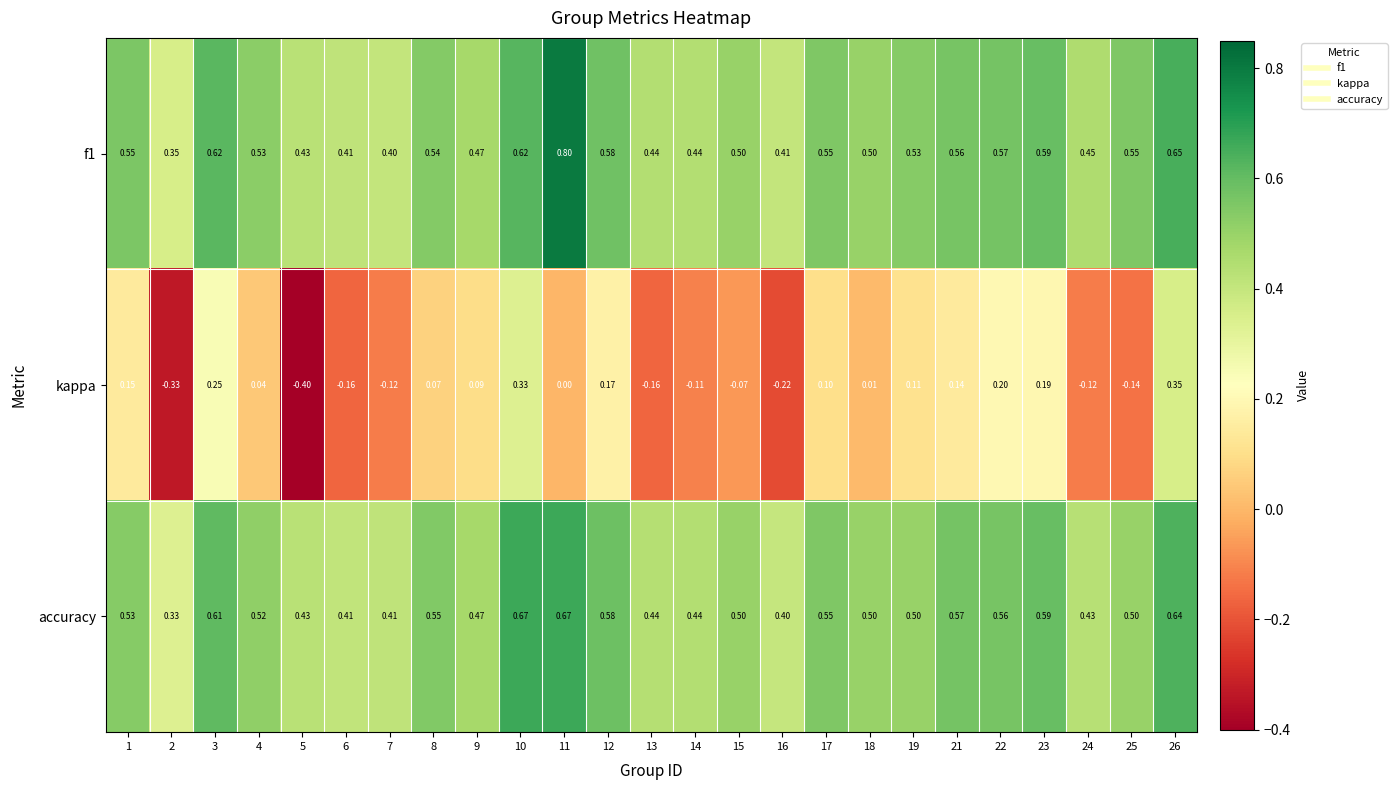

Is the value of accuracy at 4 greater than the value of f1 at 8?

No